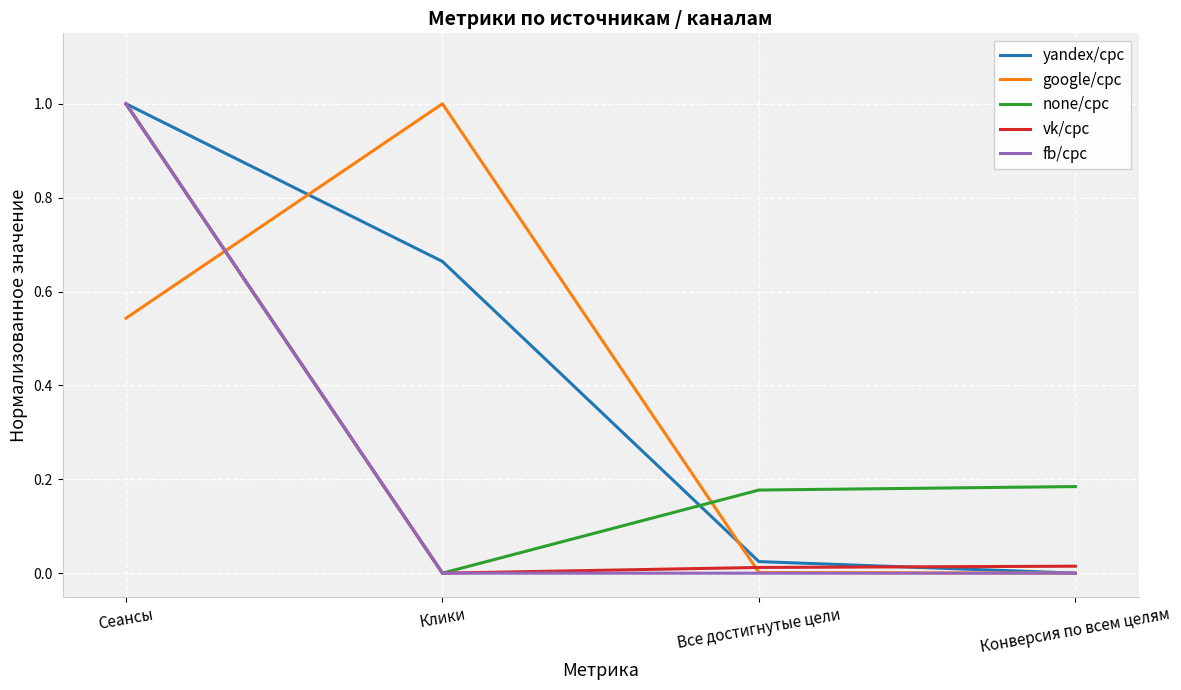

What is the greatest value displayed?

1.0